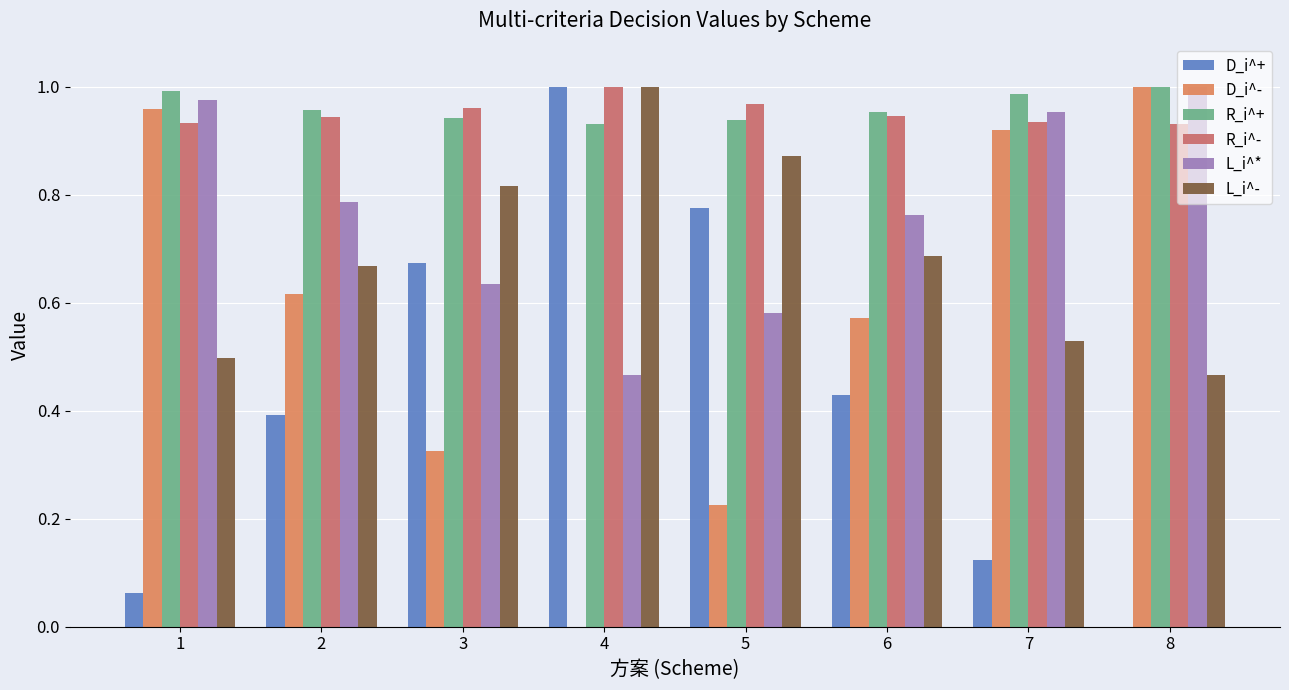

How many groups of bars are there?

8